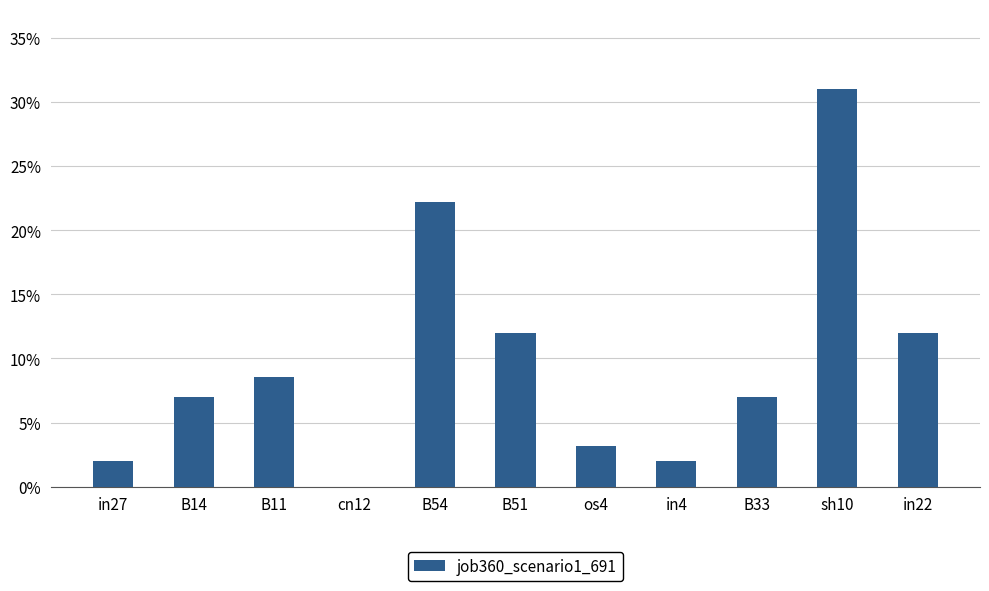

Are the bars horizontal?

No